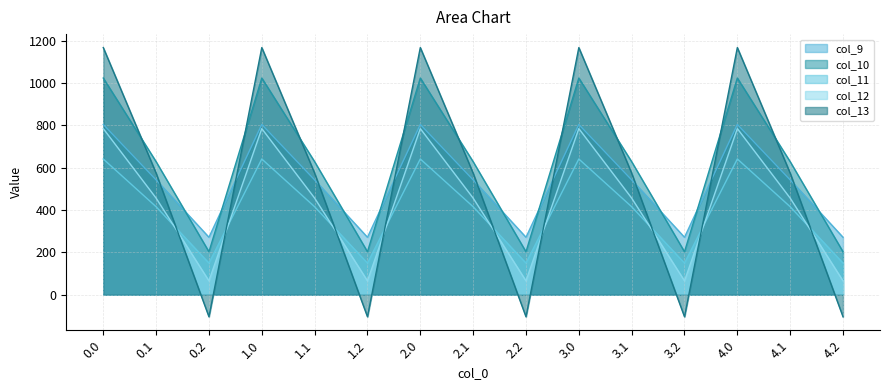

The col_9 series shows 804.0 at 3.0. True or false?

True